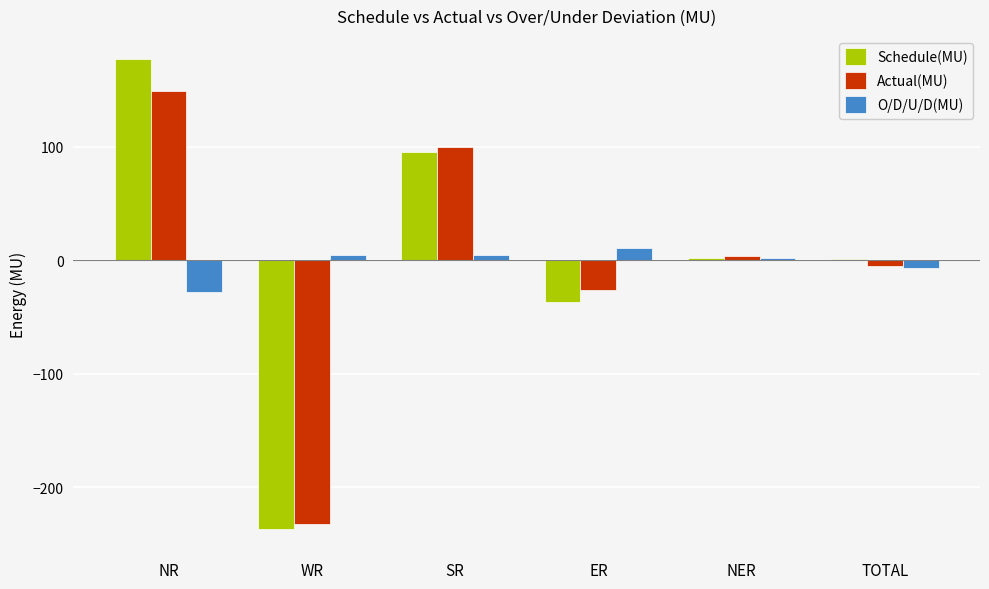

At which category does the chart reach its peak across all series?

NR